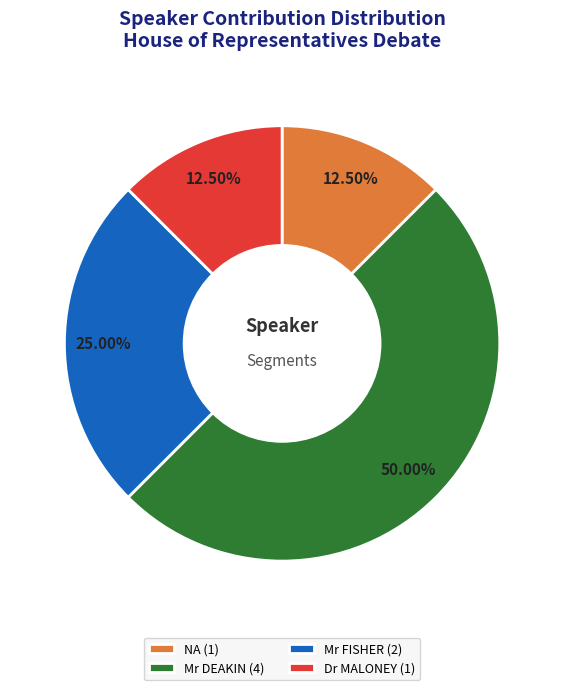

What percentage is the Mr DEAKIN slice, to the nearest percent?

50%